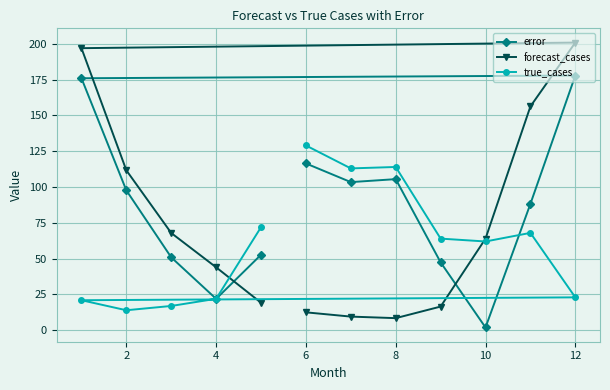

True or false: true_cases has a value of 14.0 at 2.

True